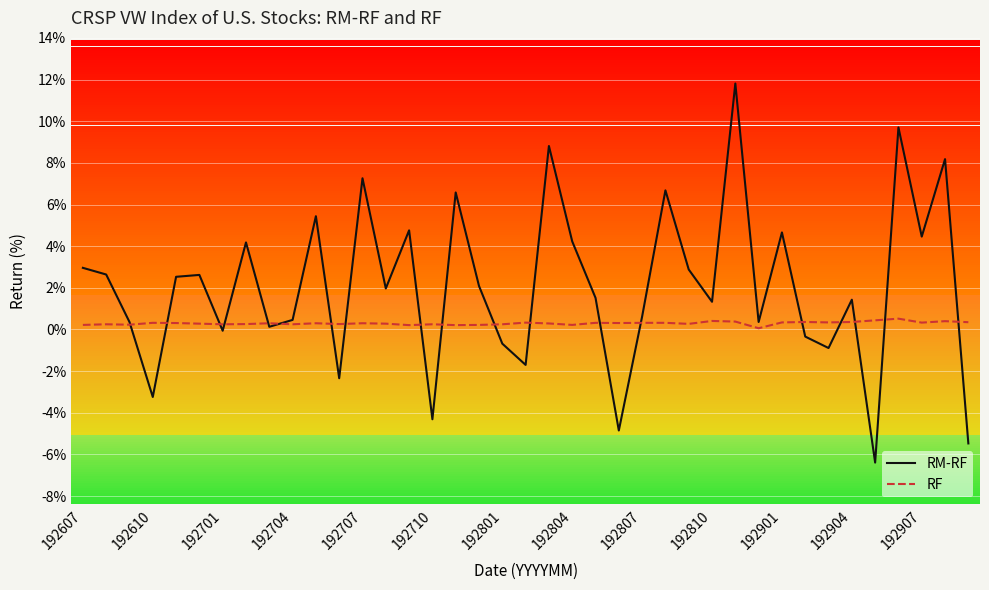

What is the sum of all RF values?

11.6